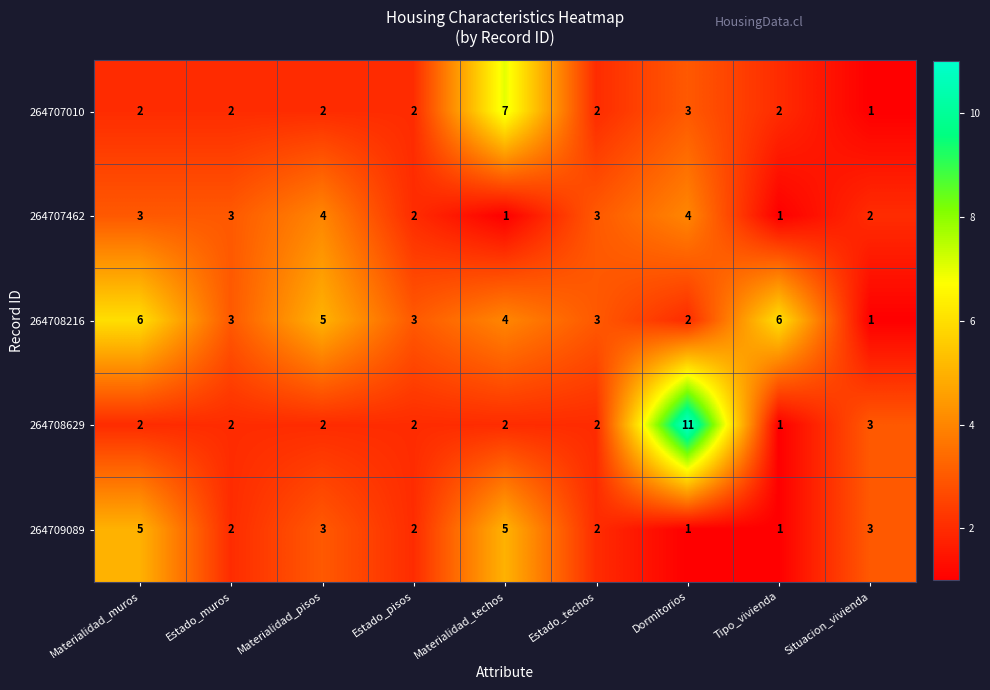

Where does the 264708216 series first go above 3?

Materialidad_muros